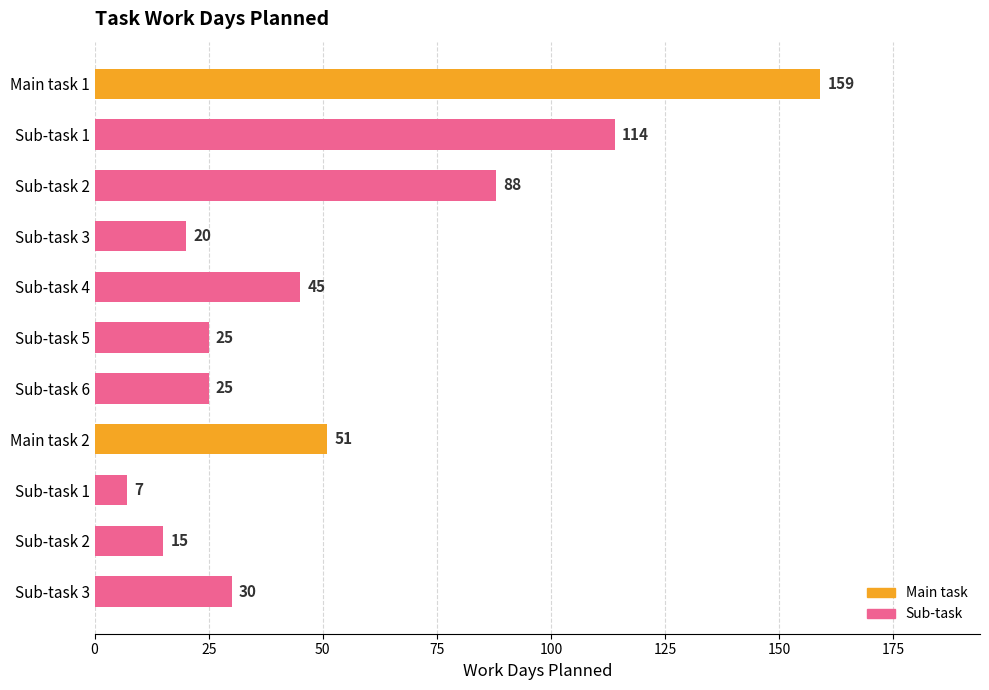

List the labels in order of value, largest first.

Main task 1, Sub-task 1, Sub-task 2, Main task 2, Sub-task 4, Sub-task 3, Sub-task 5, Sub-task 6, Sub-task 3, Sub-task 2, Sub-task 1